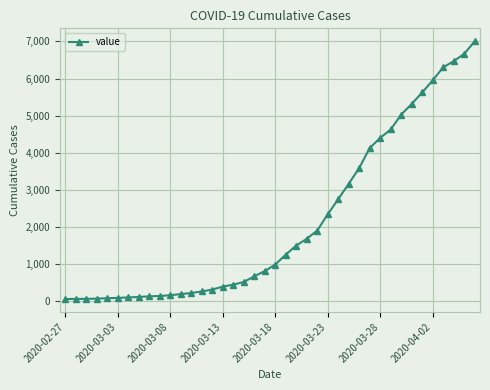

What is the maximum value shown in the chart?

7004